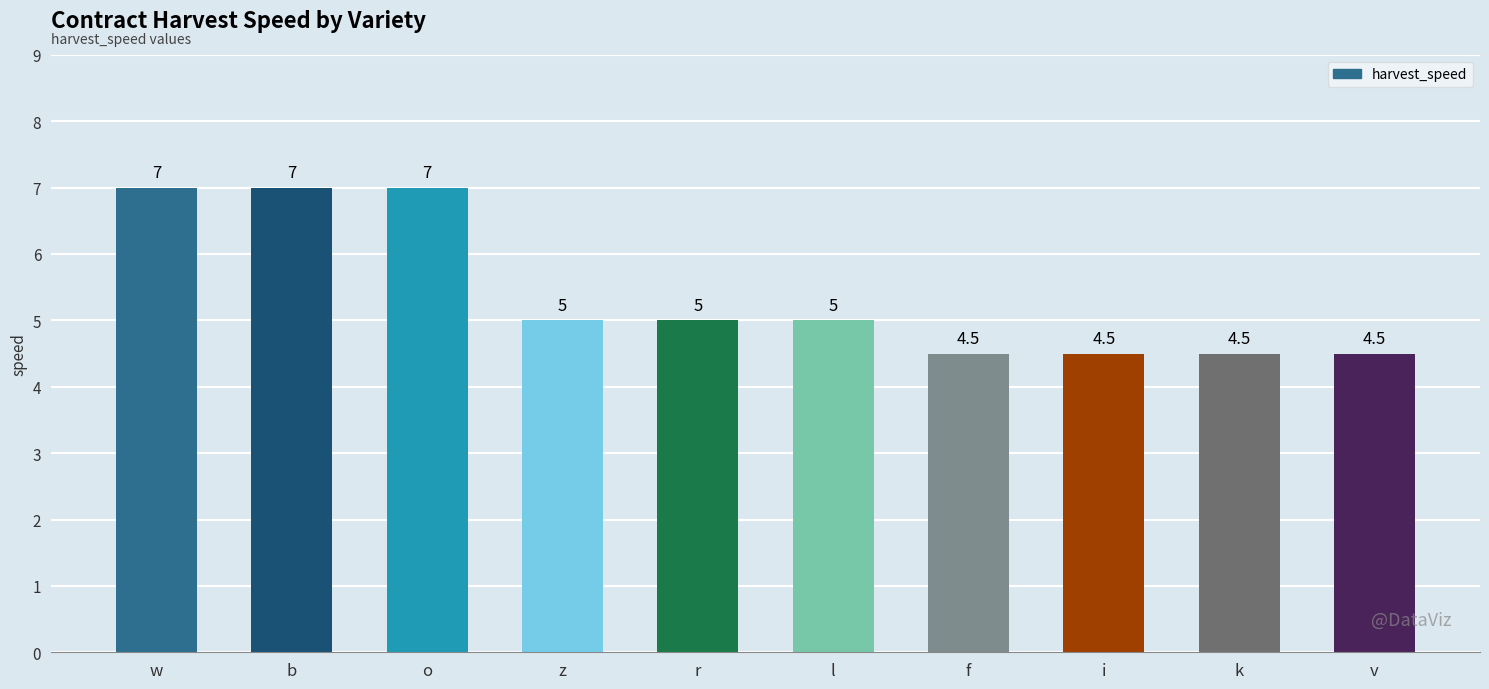

What is the greatest value displayed?

7.0